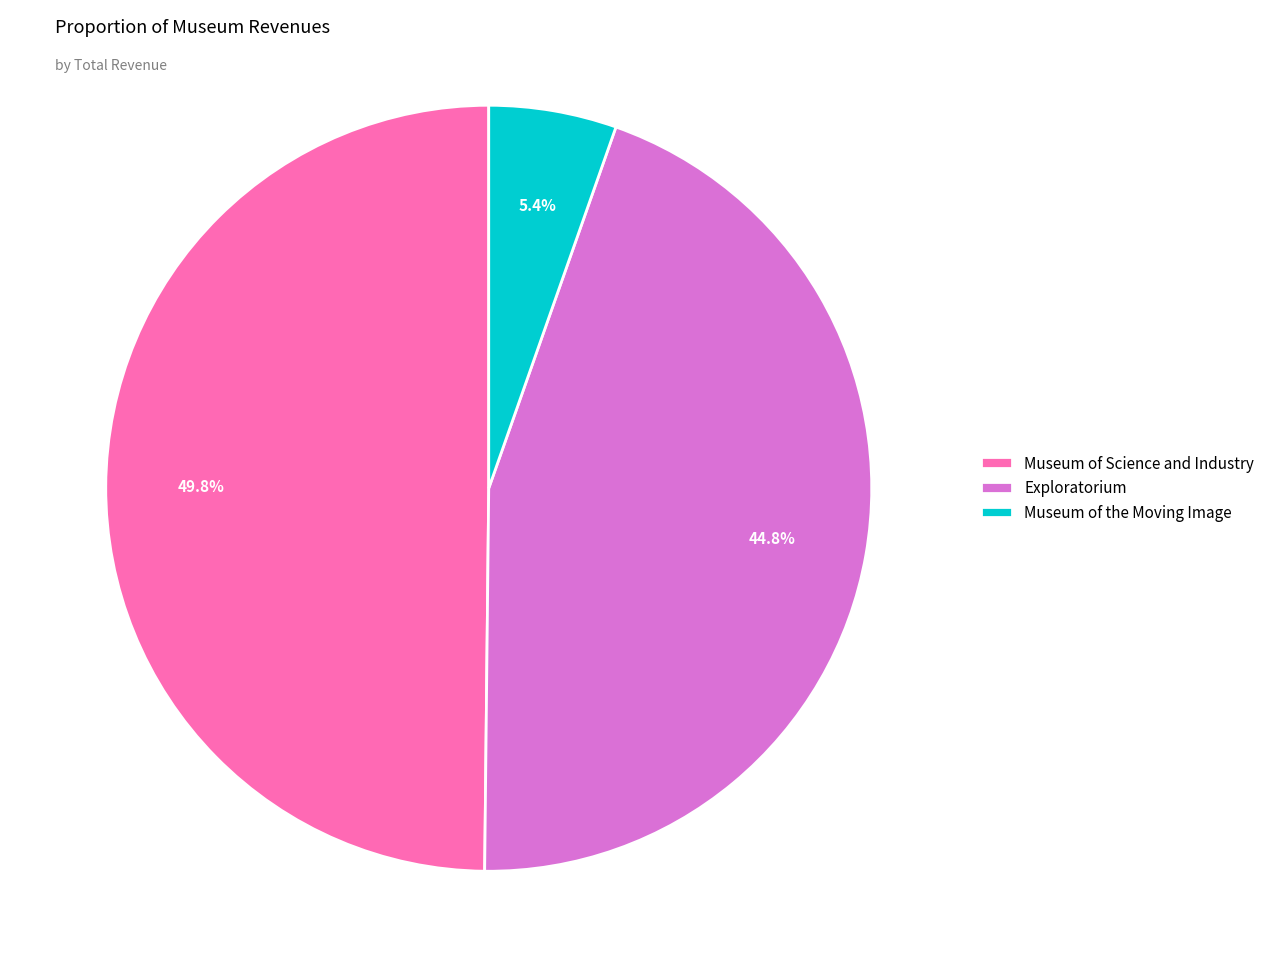

Do Exploratorium and Museum of Science and Industry together represent more than half of the pie?

Yes